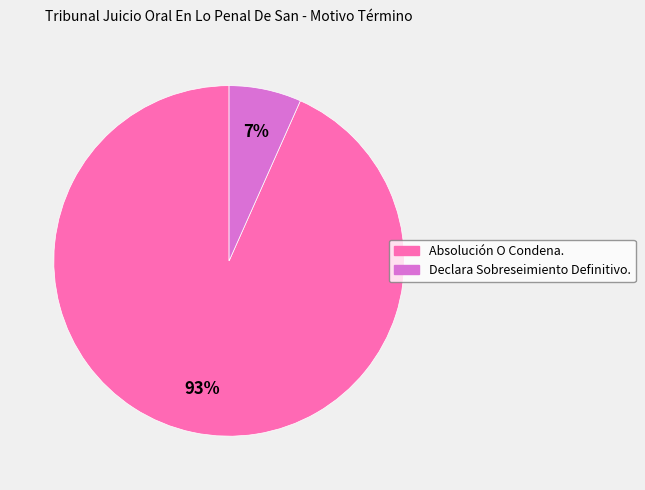

What is the smallest slice in the pie chart?

Declara Sobreseimiento Definitivo.